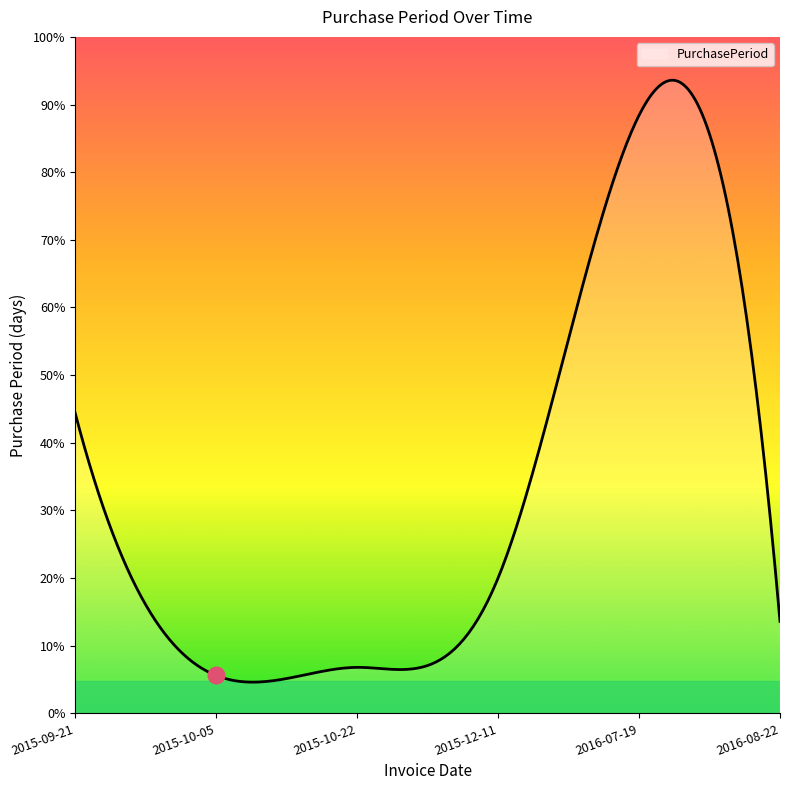

Rank the categories by value from highest to lowest.

2016-07-19, 2015-09-21, 2015-12-11, 2016-08-22, 2015-10-22, 2015-10-05